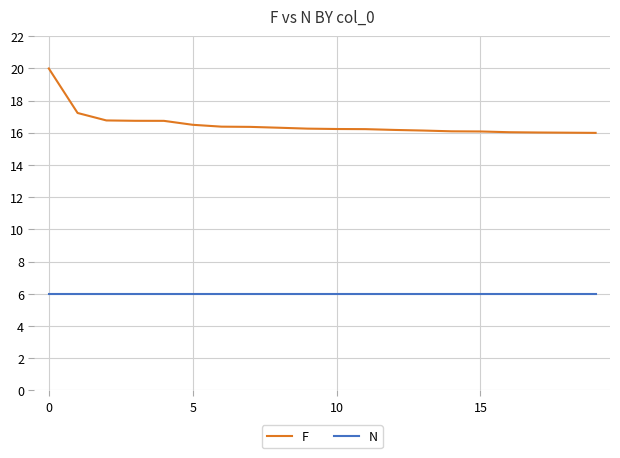

What is the smallest value displayed?

6.0